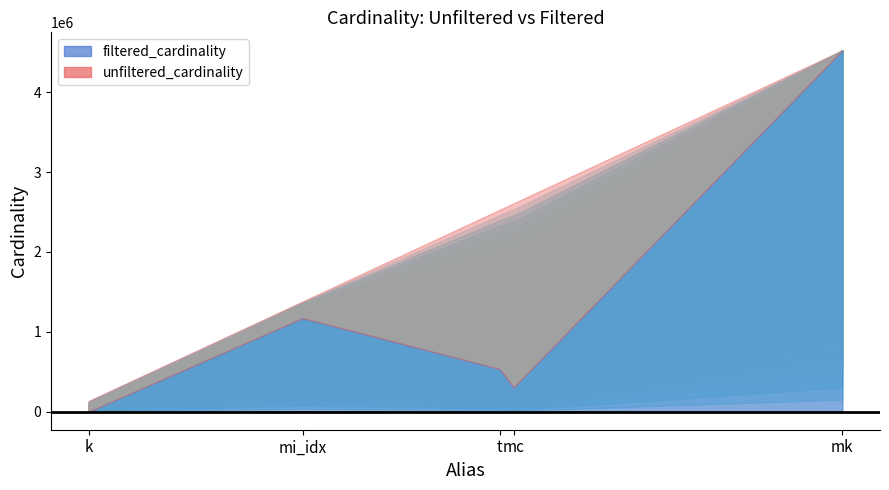

Rank the series by their maximum value, from lowest to highest.

unfiltered_cardinality, filtered_cardinality